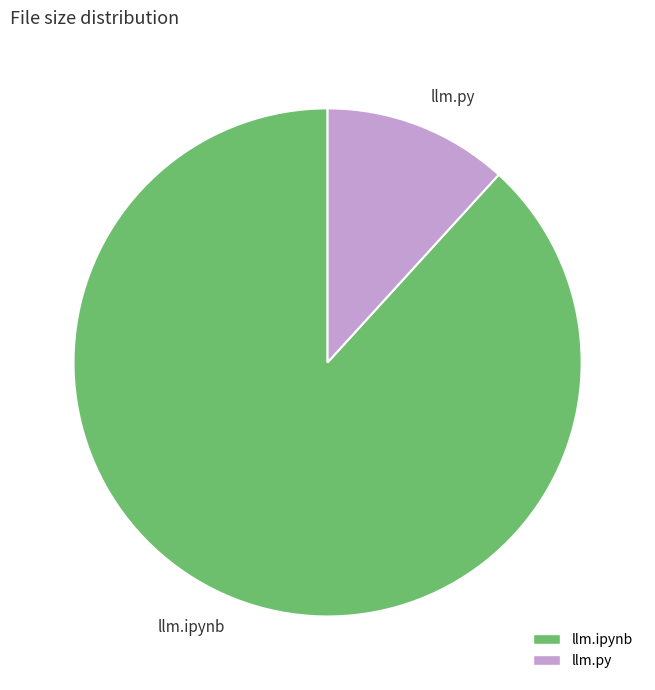

Does llm.py represent more than half of the total?

No